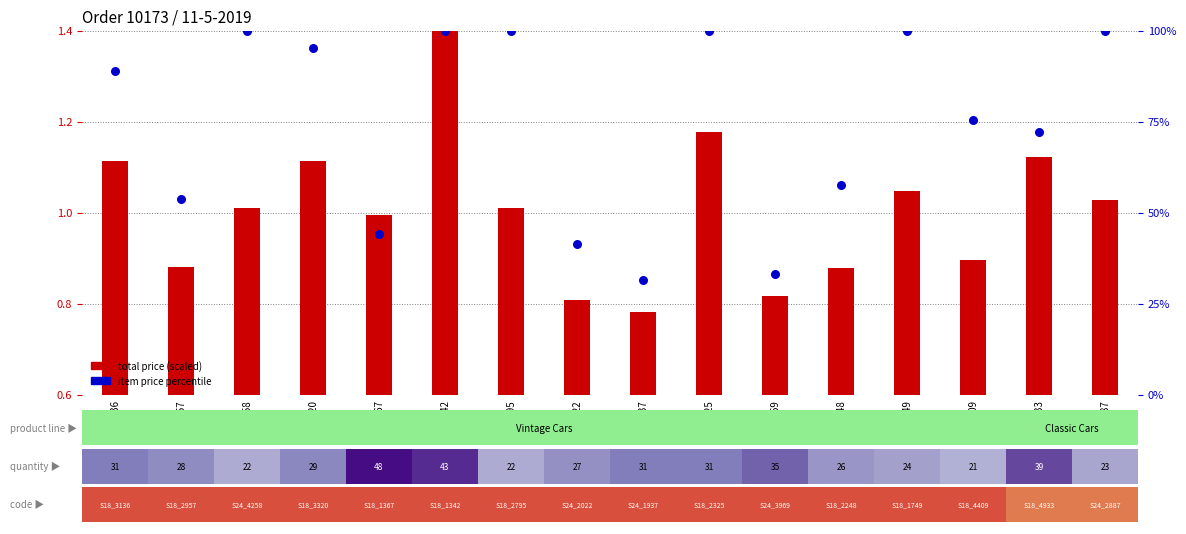

What is the total value across all series at S18_2248?

58.4